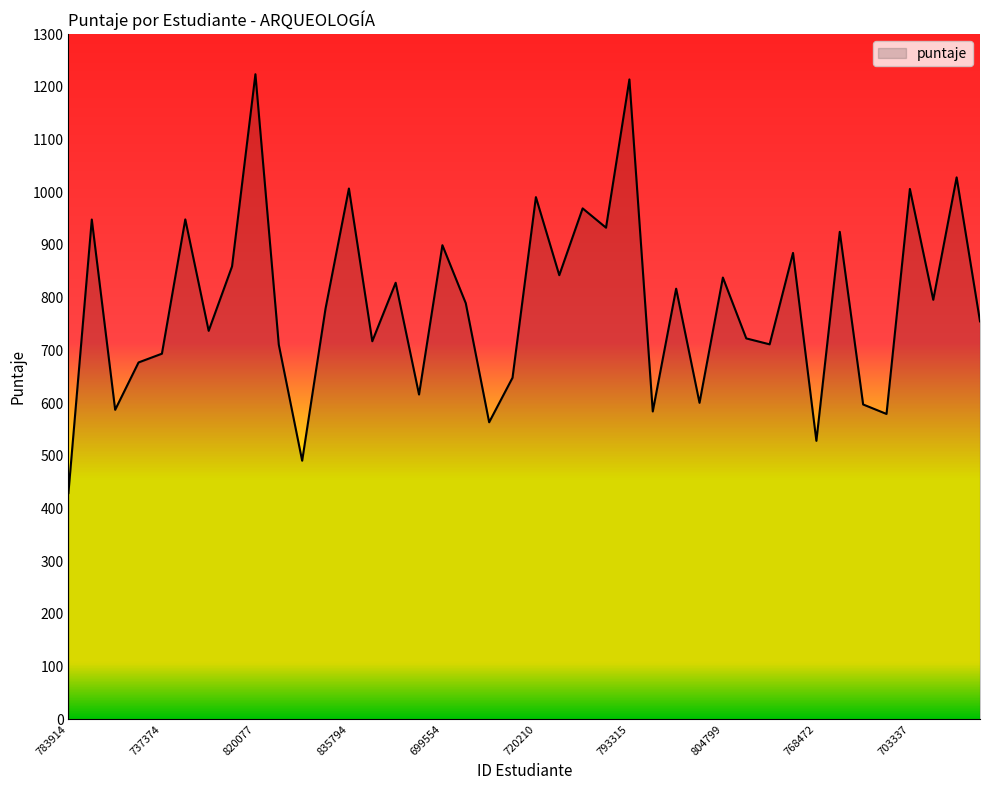

What is the greatest value displayed?

1224.0